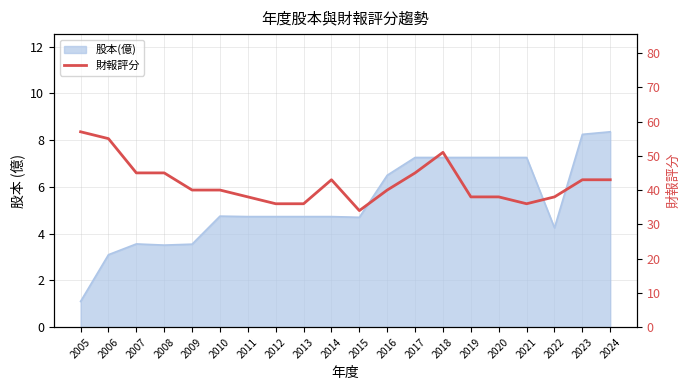

What is the value of the 12th point from the left?

40